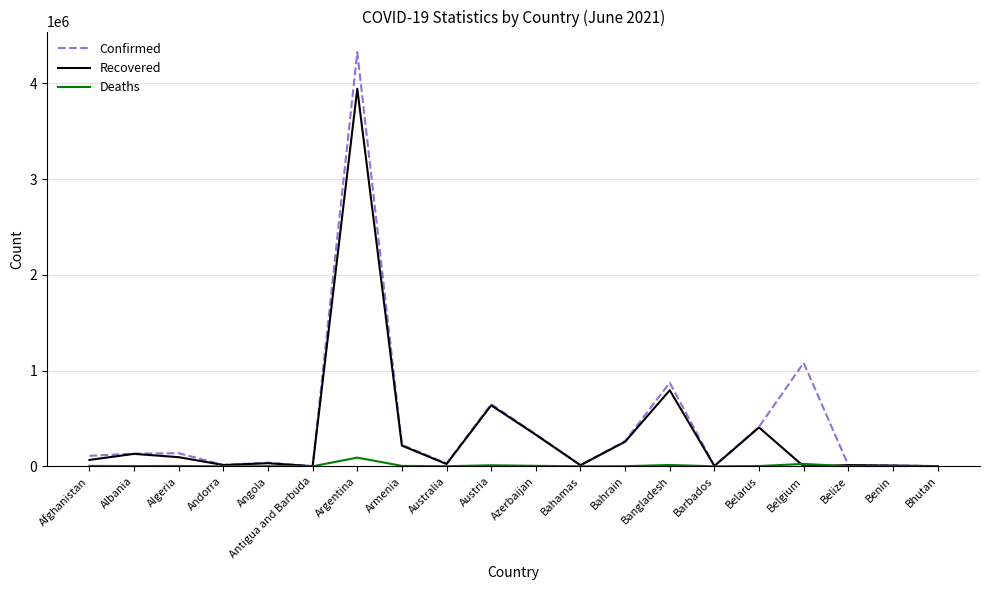

What is the difference between the second highest and minimum values in the Confirmed series?

1079798